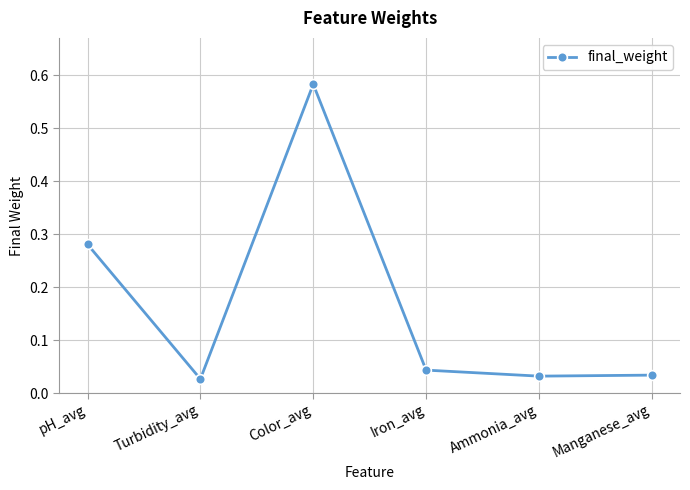

Between Color_avg and Manganese_avg, which is larger?

Color_avg